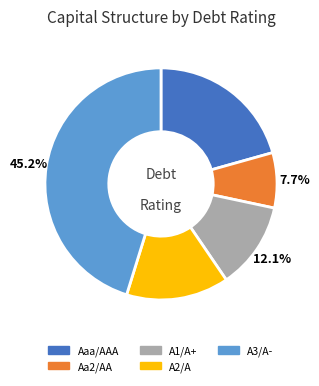

Does Aaa/AAA represent more than half of the total?

No